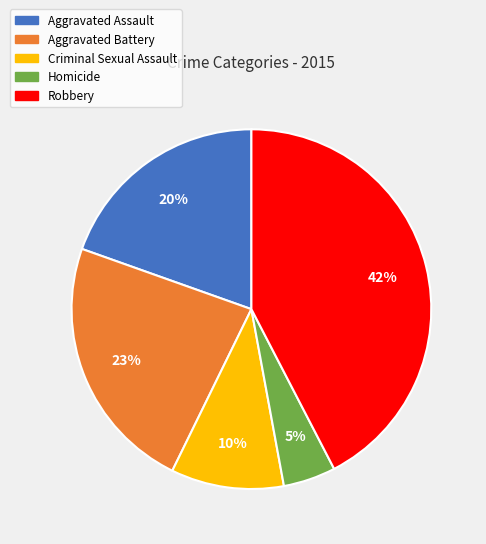

Between Aggravated Battery and Aggravated Assault, which is larger?

Aggravated Battery